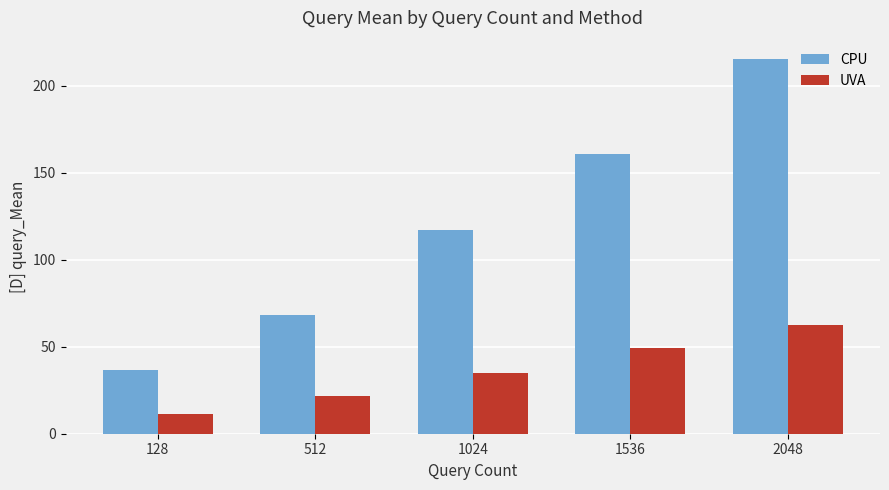

At which label is CPU closest to 126?

1024